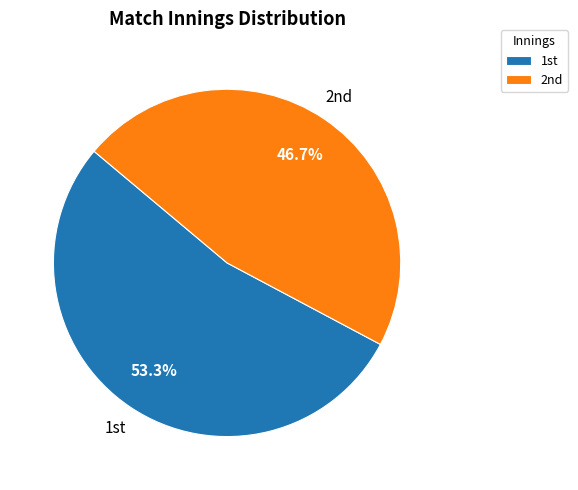

What is the majority slice?

1st